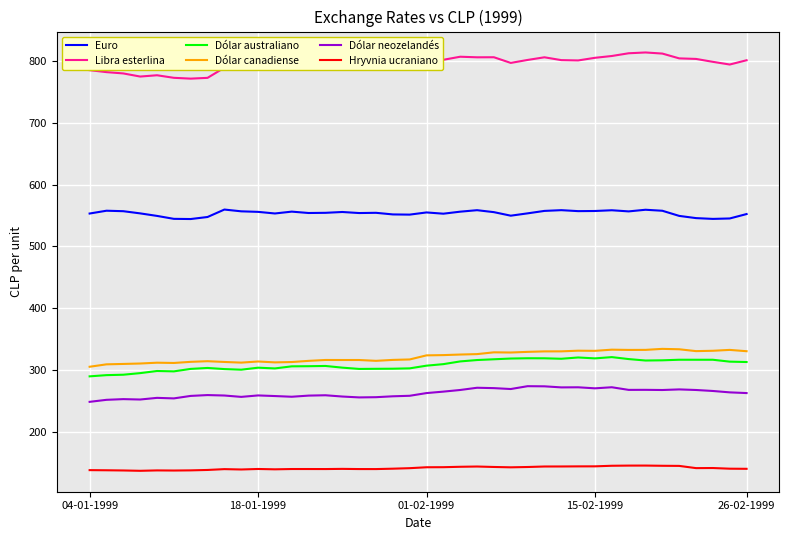

True or false: Dólar canadiense and Dólar neozelandés cross at least once.

False